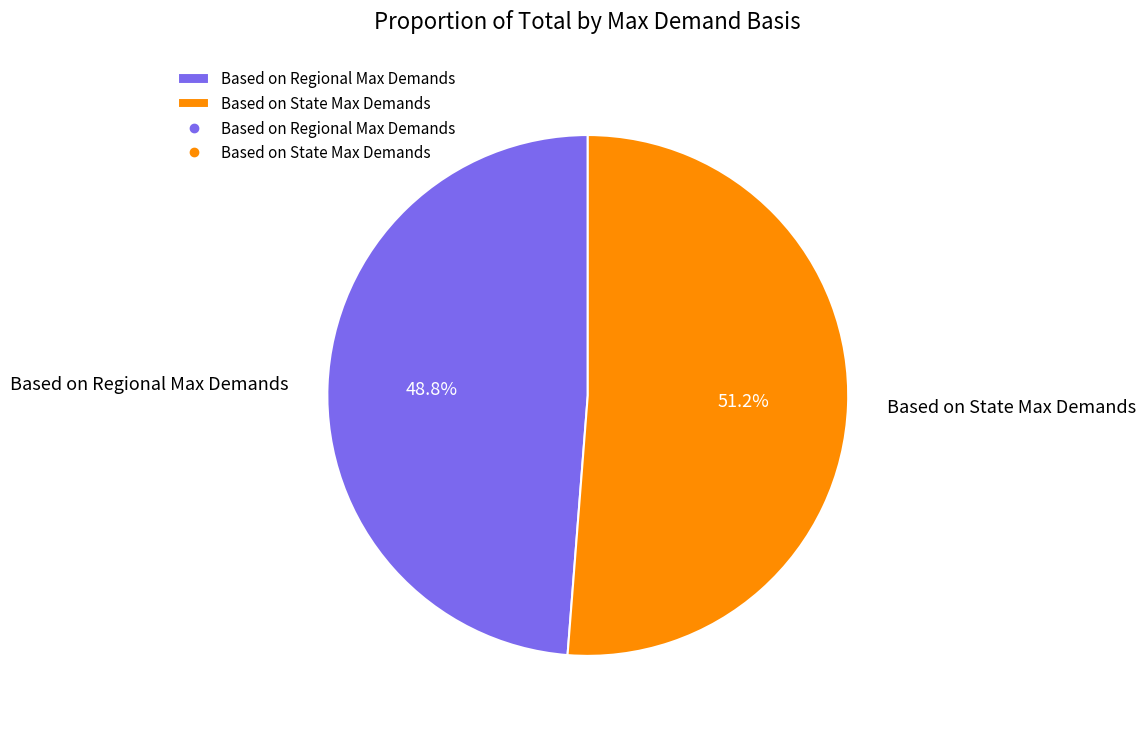

Is it true that Based on State Max Demands is 44% of the pie?

False